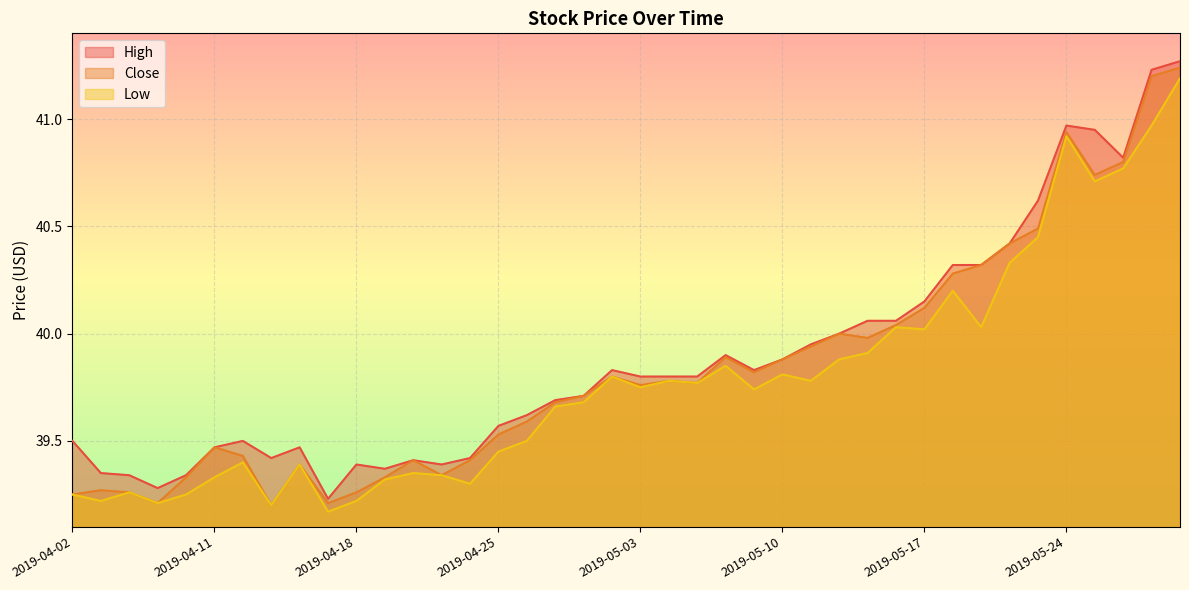

Reading left to right, transcribe all the data shown in this chart.

High: 39.5	39.4	39.3	39.3	39.3	39.5	39.5	39.4	39.5	39.2	39.4	39.4	39.4	39.4	39.4	39.6	39.6	39.7	39.7	39.8	39.8	39.8	39.8	39.9	39.8	39.9	40.0	40.0	40.1	40.1	40.1	40.3	40.3	40.4	40.6	41.0	41.0	40.8	41.2	41.3
Close: 39.2	39.3	39.3	39.2	39.3	39.5	39.4	39.2	39.4	39.2	39.3	39.3	39.4	39.3	39.4	39.5	39.6	39.7	39.7	39.8	39.8	39.8	39.8	39.9	39.8	39.9	39.9	40.0	40.0	40.0	40.1	40.3	40.3	40.4	40.5	40.9	40.7	40.8	41.2	41.2
Low: 39.2	39.2	39.3	39.2	39.2	39.3	39.4	39.2	39.4	39.2	39.2	39.3	39.4	39.3	39.3	39.5	39.5	39.7	39.7	39.8	39.8	39.8	39.8	39.9	39.7	39.8	39.8	39.9	39.9	40.0	40.0	40.2	40.0	40.3	40.5	40.9	40.7	40.8	41.0	41.2